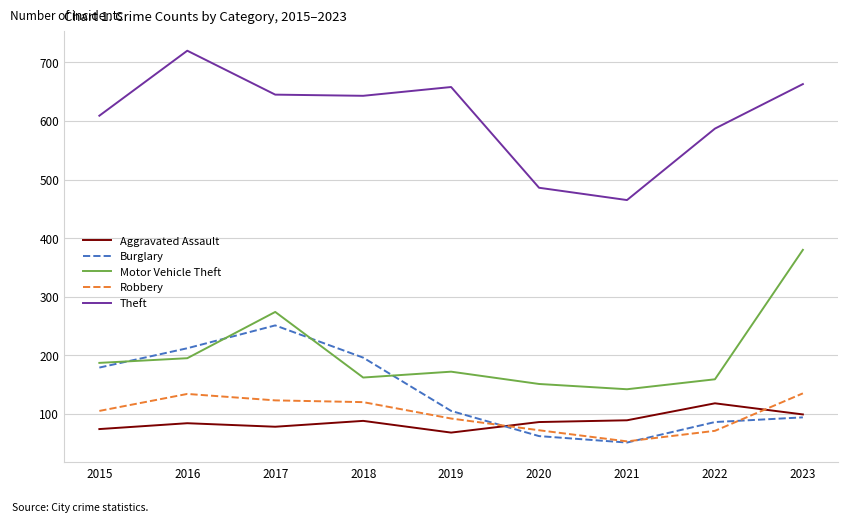

Where do Aggravated Assault and Robbery first cross each other?

2019 and 2020